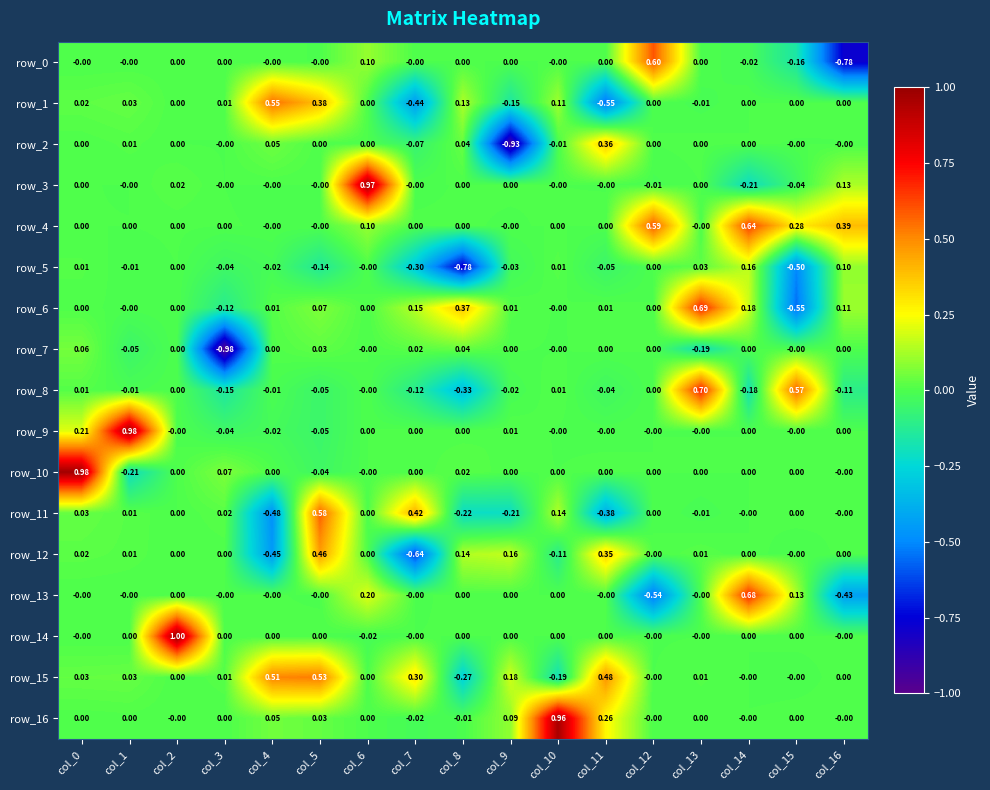

How many values in row_12 are below zero?

3